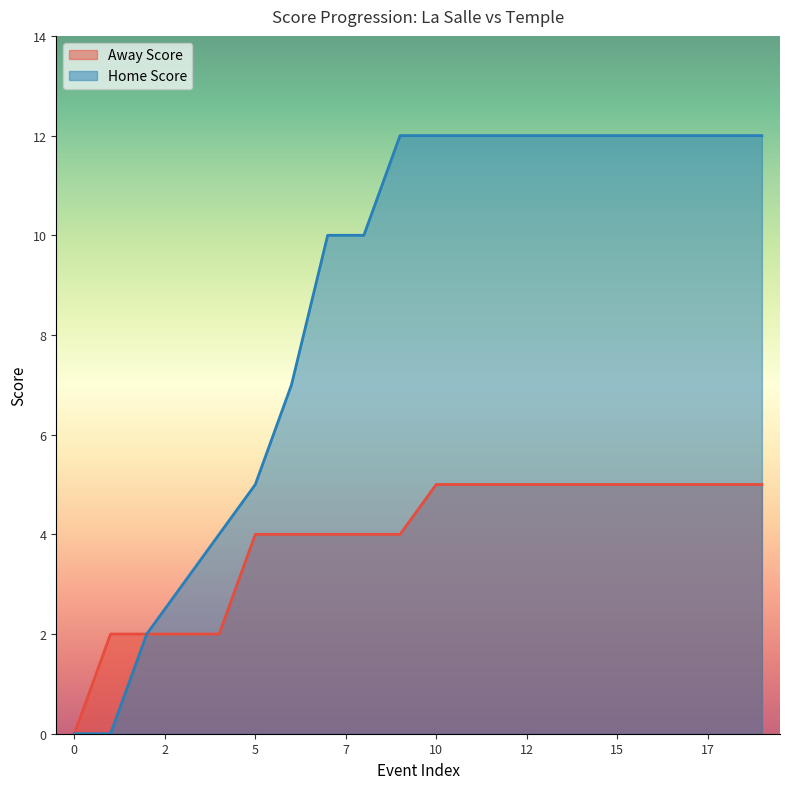

What is the greatest value displayed?

12